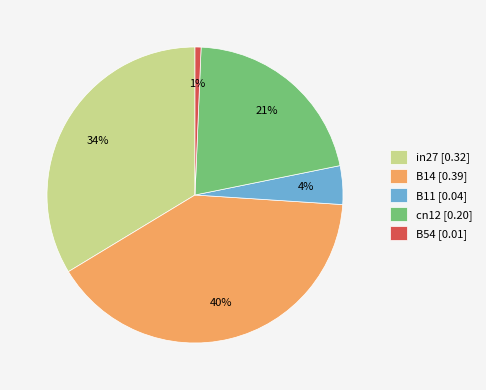

To the nearest percent, what is the average slice percentage?

20%